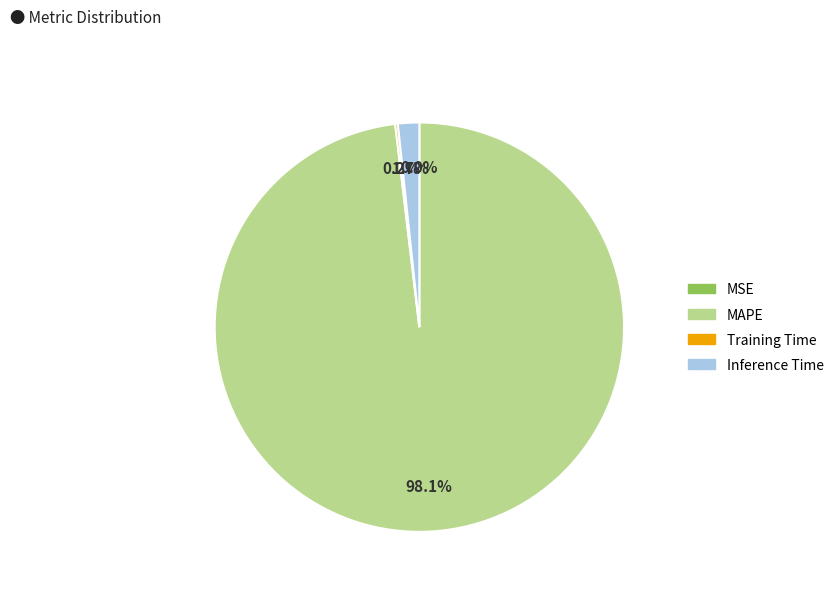

What percentage is NOT represented by MAPE?

1.9%